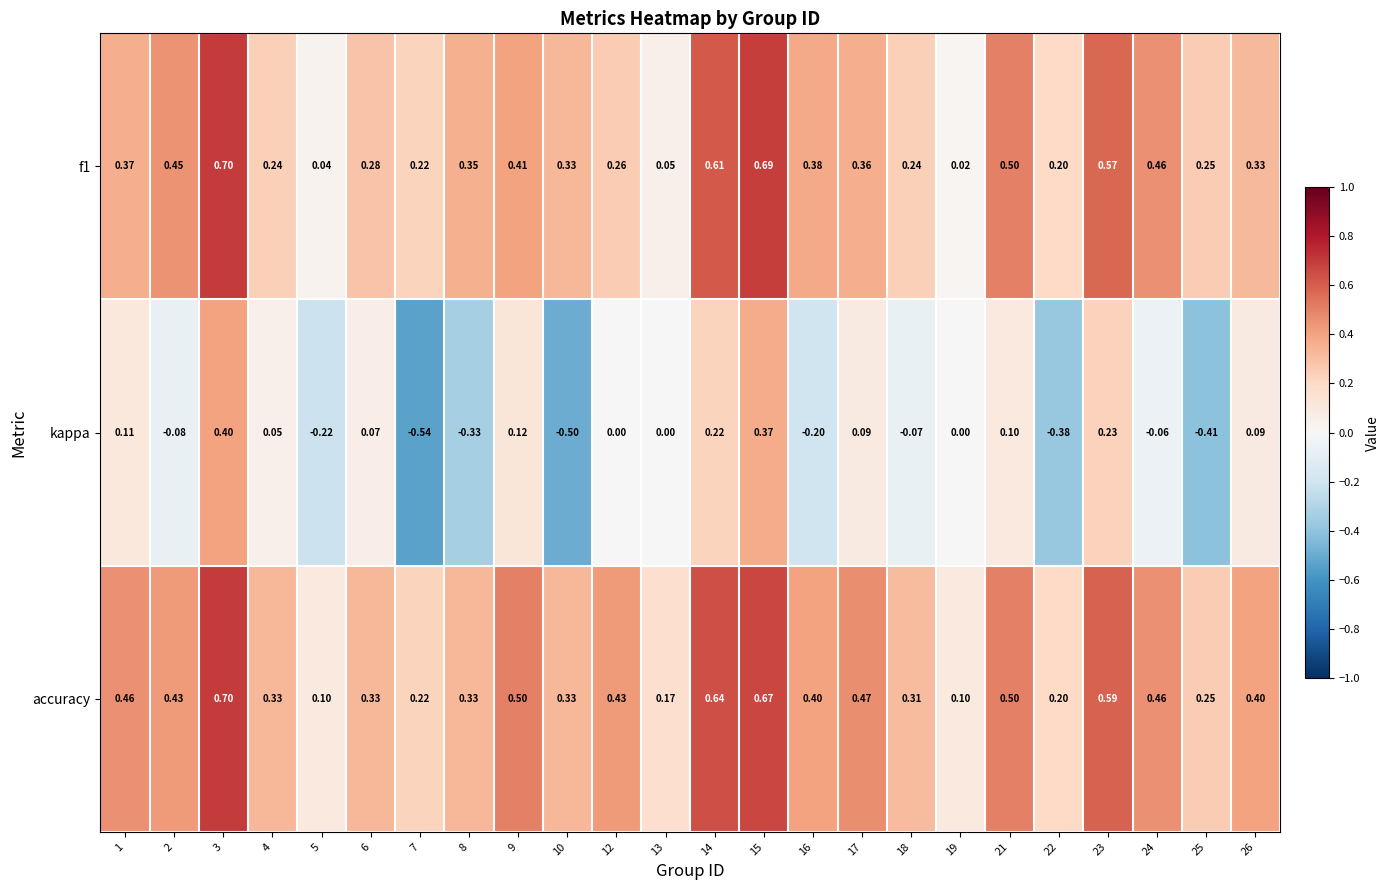

Which series has the largest total across all categories?

accuracy